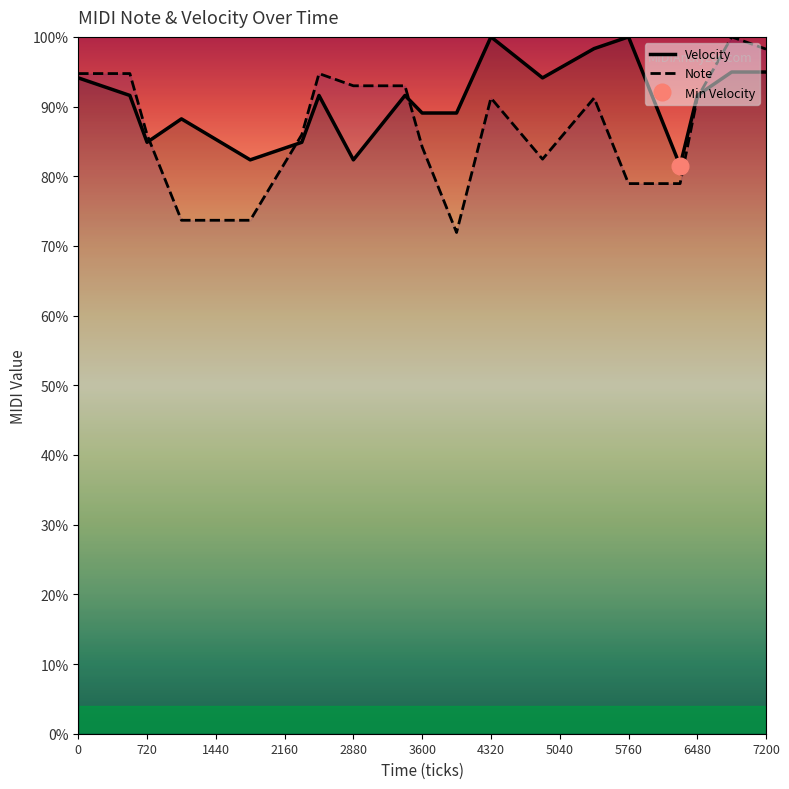

True or false: Velocity has a value of 89.1 at 3600.

True